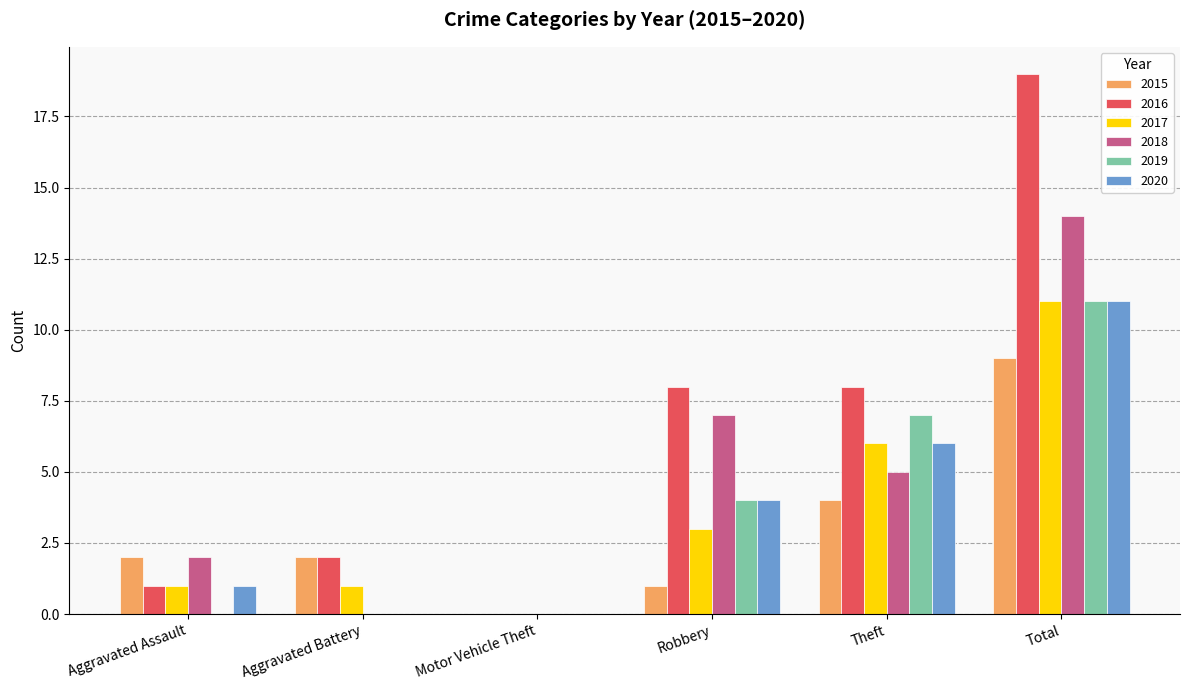

How many series are shown in this chart?

6